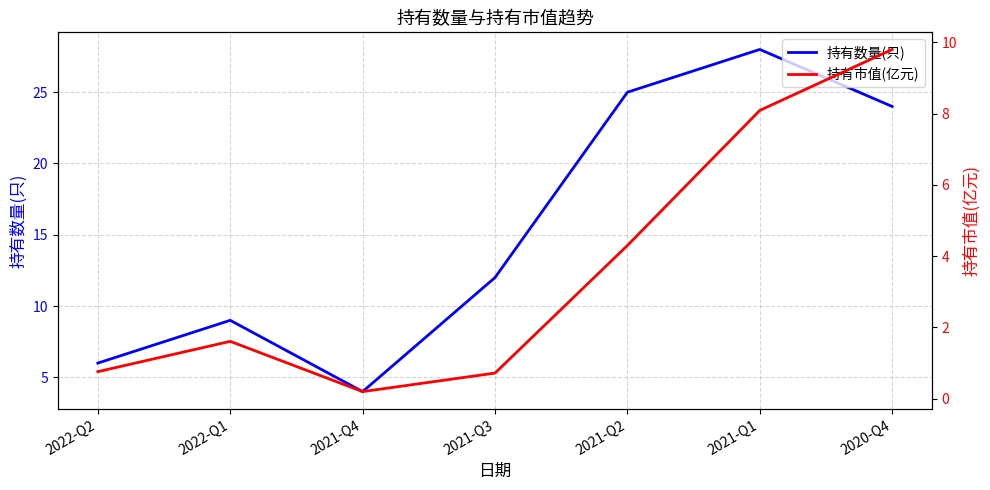

True or false: 持有数量(只) and 持有市值(亿元) intersect in this chart.

False